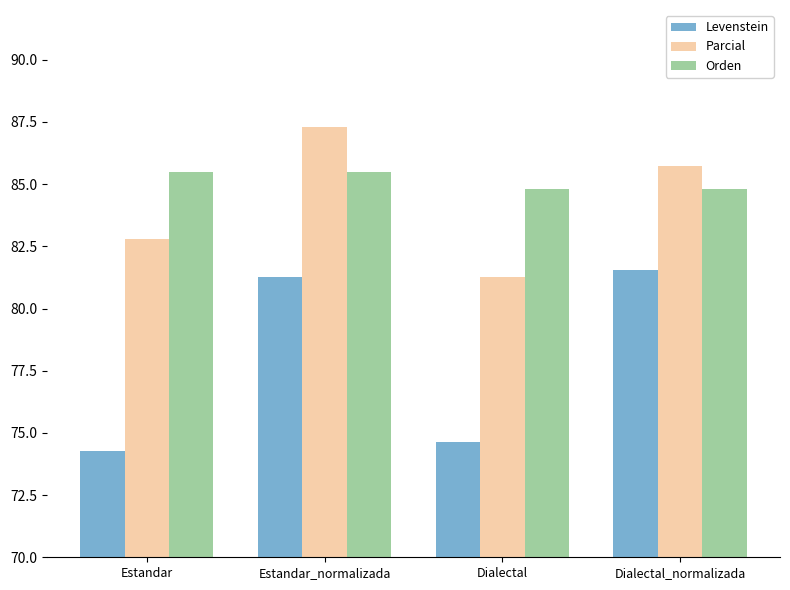

At which label does Parcial reach its minimum?

Dialectal